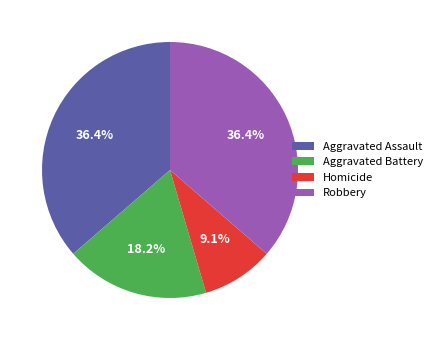

To the nearest percent, what is the difference between the largest and smallest slice percentages?

27%